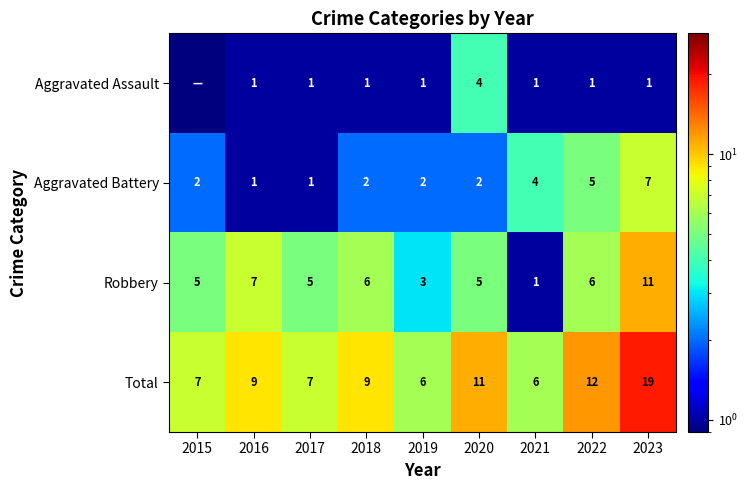

Count the Robbery values in the range 5 to 6.

5